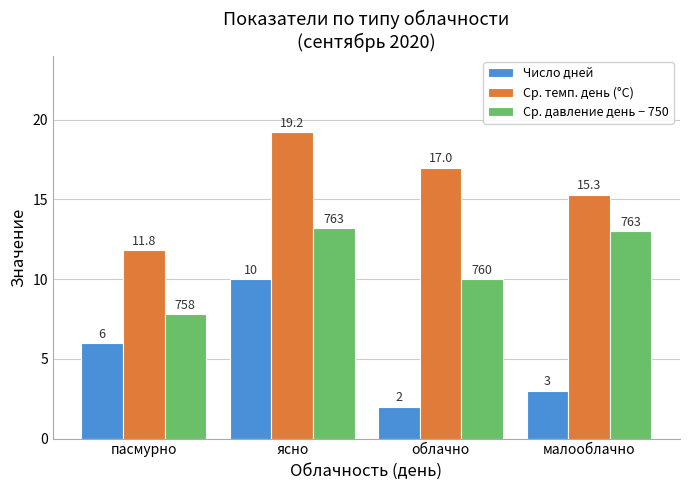

What are all the series names shown in the legend?

Число дней, Ср. темп. день (°C), Ср. давление день − 750